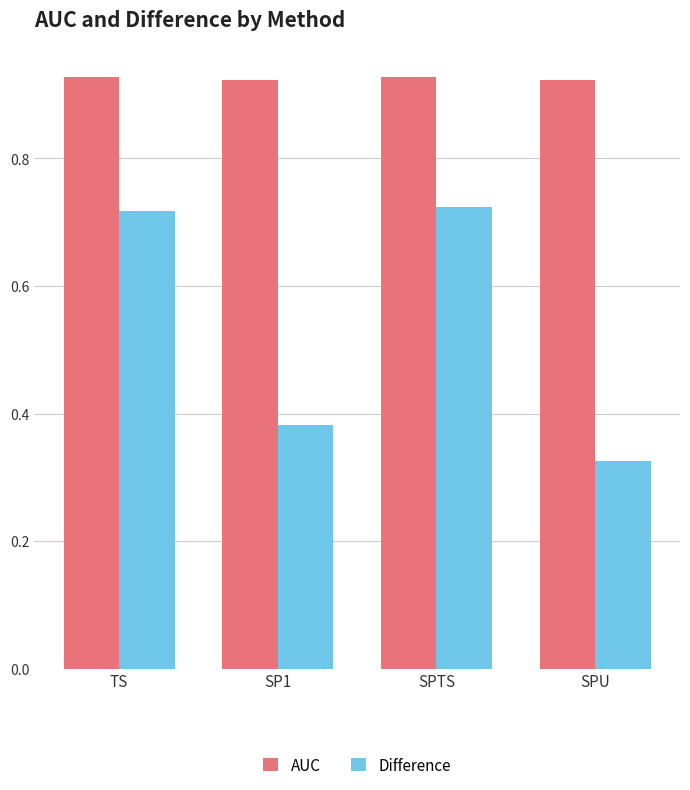

How many distinct data groups are displayed?

2